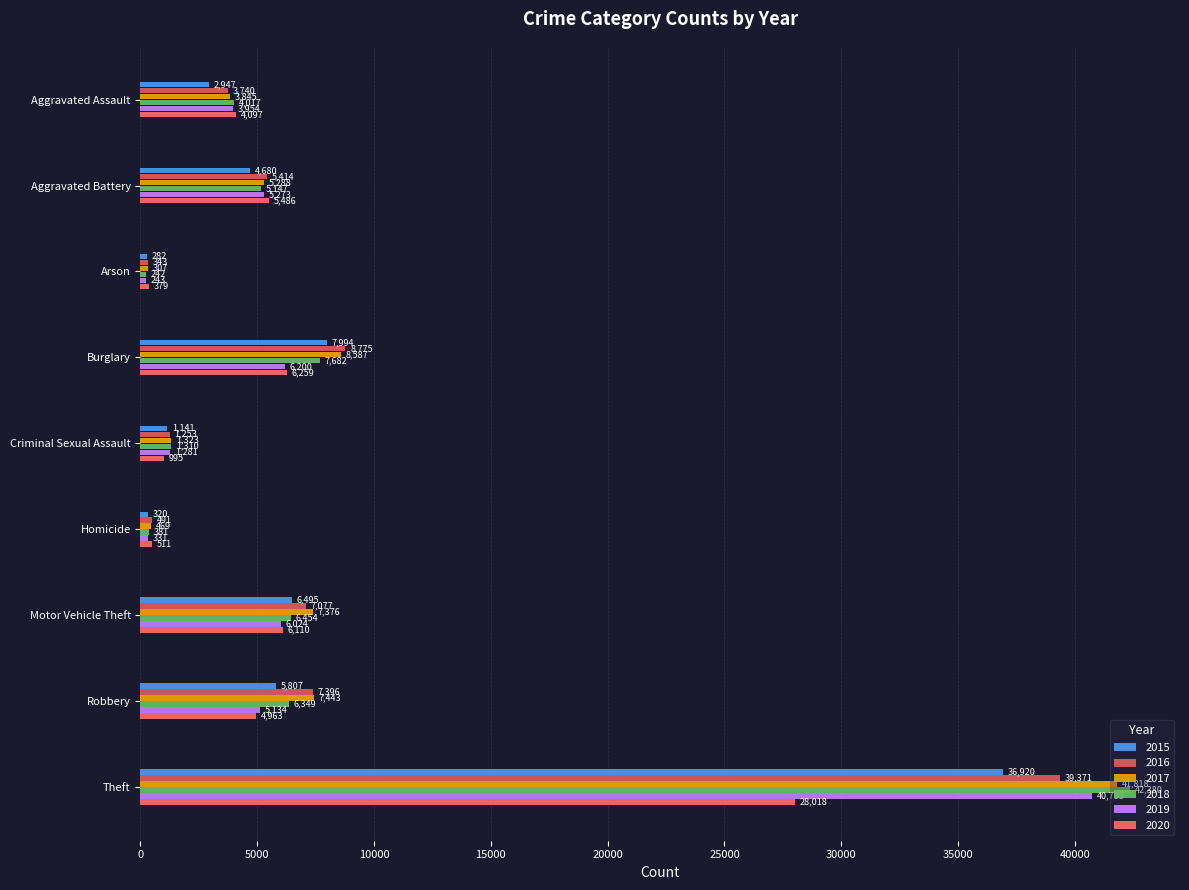

How many data points in 2020 are less than 4963?

4